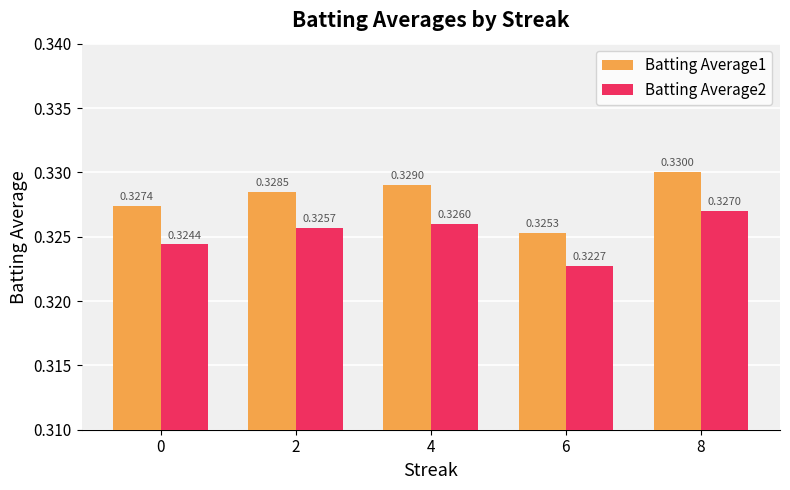

Rank the series by their average value, from lowest to highest.

Batting Average2, Batting Average1